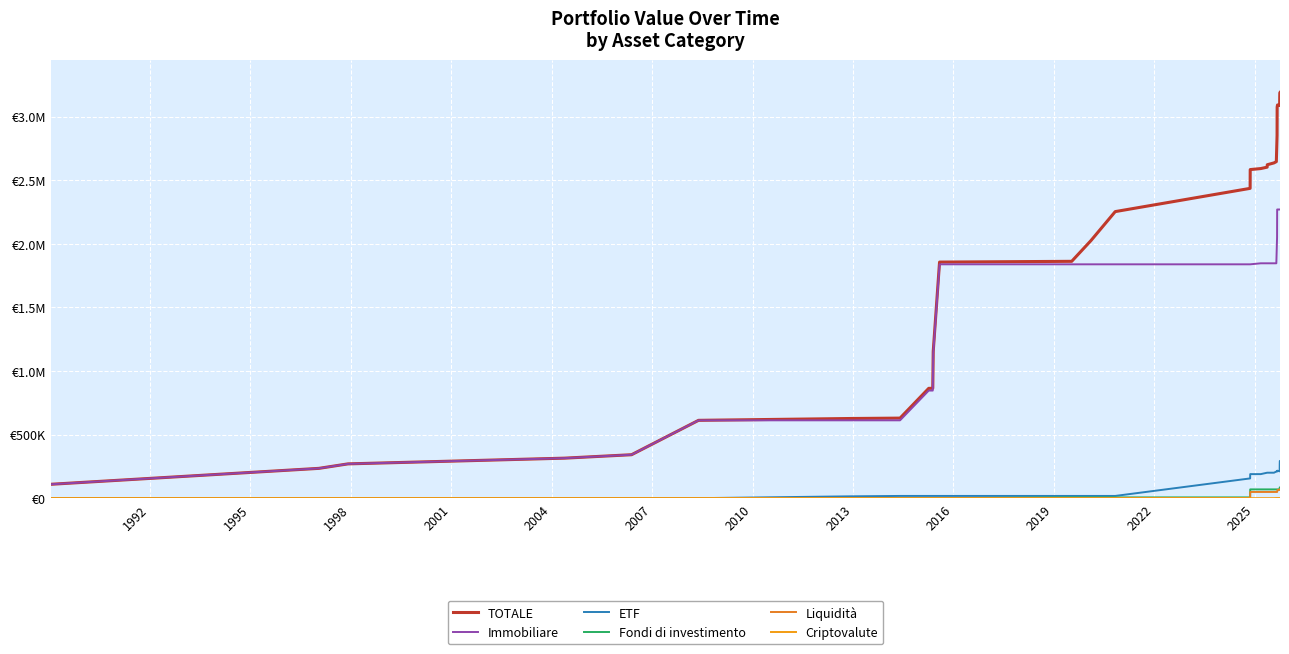

What is the value of the Immobiliare point at the 1st from the left?

109180.0